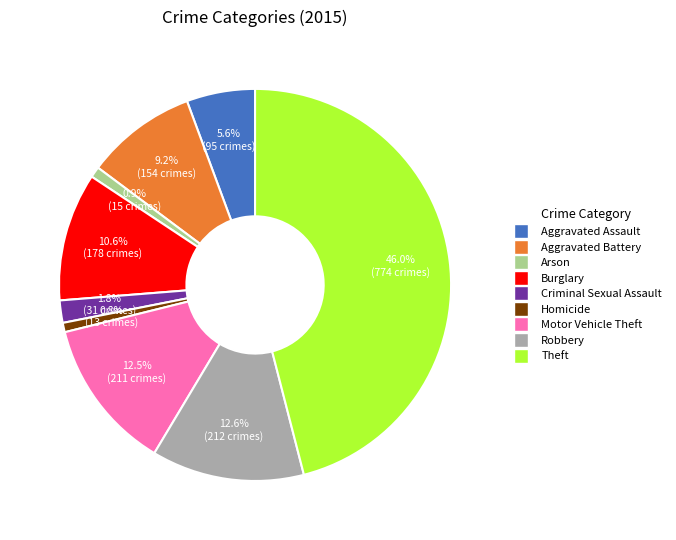

Which slice is the largest?

Theft